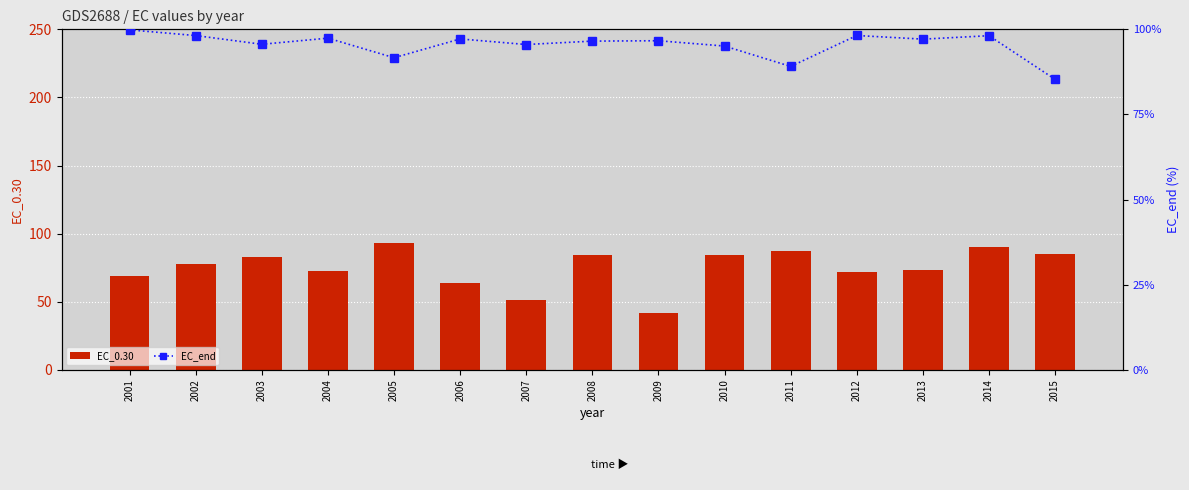

What is the sum of the EC_0.30 values at 2005 and 2006?

156.2